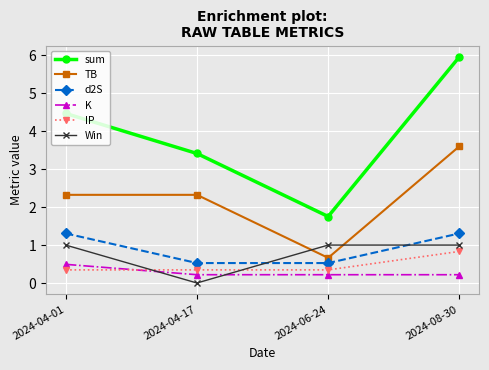

Reading left to right, transcribe all the data shown in this chart.

sum: 2024-04-01=4.5	2024-04-17=3.4	2024-06-24=1.8	2024-08-30=6.0
TB: 2024-04-01=2.3	2024-04-17=2.3	2024-06-24=0.7	2024-08-30=3.6
d2S: 2024-04-01=1.3	2024-04-17=0.5	2024-06-24=0.5	2024-08-30=1.3
K: 2024-04-01=0.5	2024-04-17=0.2	2024-06-24=0.2	2024-08-30=0.2
IP: 2024-04-01=0.3	2024-04-17=0.3	2024-06-24=0.3	2024-08-30=0.8
Win: 2024-04-01=1.0	2024-04-17=0.0	2024-06-24=1.0	2024-08-30=1.0